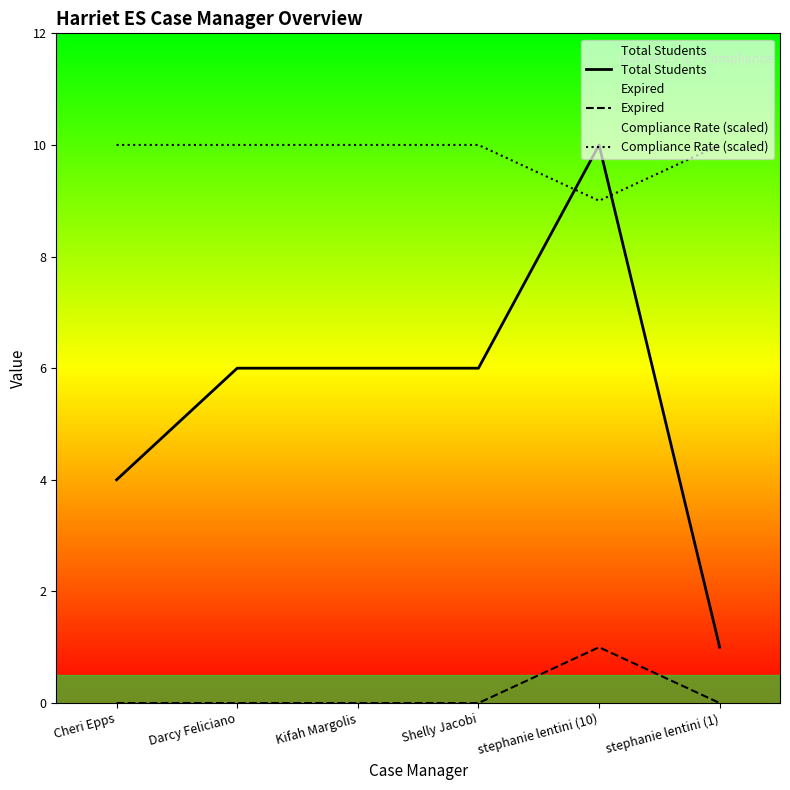

The value of Compliance Rate (scaled) at stephanie lentini (10) is 3. True or false?

False